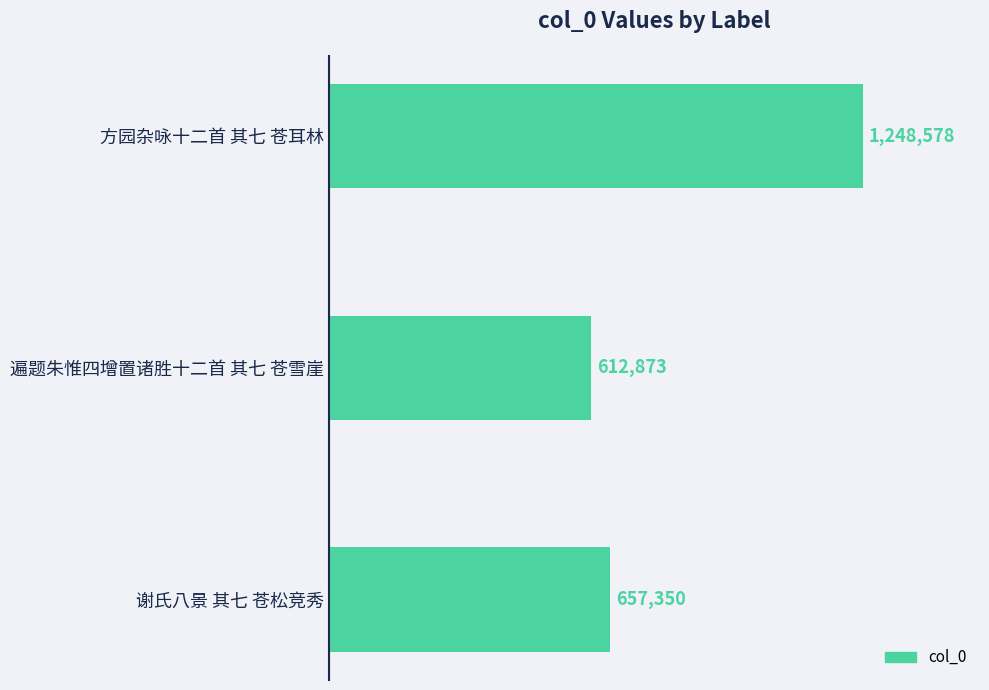

List the labels in order of value, smallest first.

遍题朱惟四增置诸胜十二首 其七 苍雪崖, 谢氏八景 其七 苍松竞秀, 方园杂咏十二首 其七 苍耳林